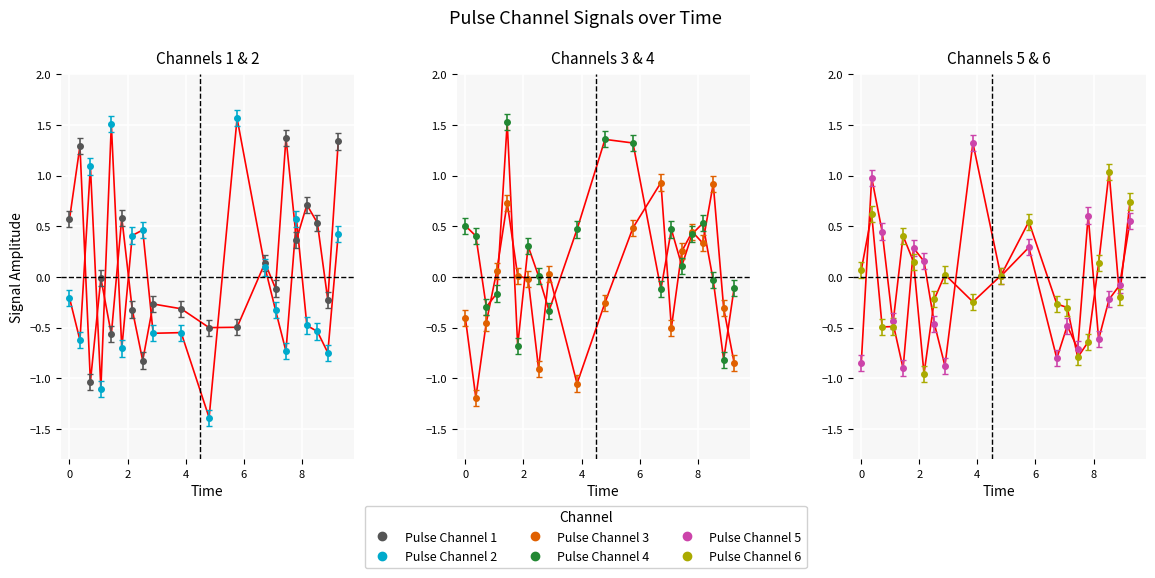

What is the value of the pulse_channel_1 point at the 16th from the left?

0.4